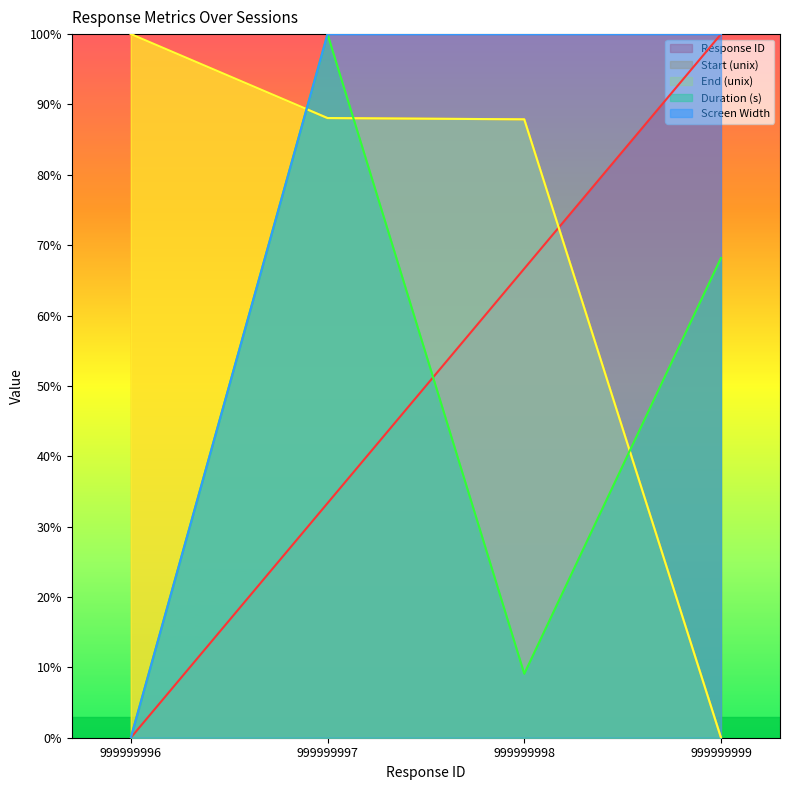

Reading right to left, list all the values displayed in this chart.

Response ID: 100.0	66.7	33.3	0.0
Start (unix): 0.0	87.9	88.1	100.0
End (unix): 0.0	87.9	88.1	100.0
Duration (s): 68.2	9.1	100.0	0.0
Screen Width: 100.0	100.0	100.0	0.0